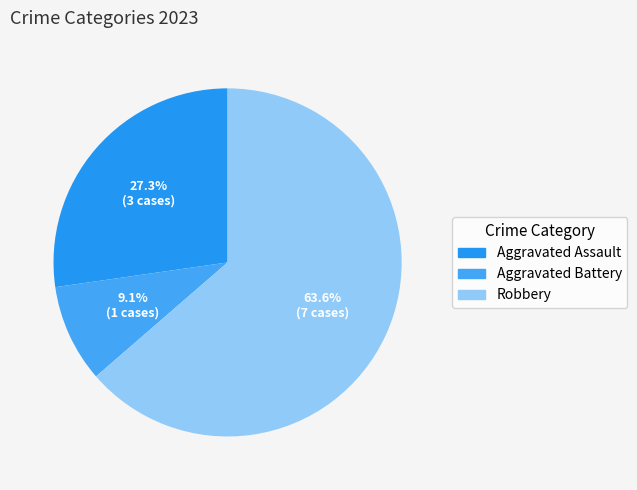

What is the ratio of the value at Robbery to the value at Aggravated Battery?

7.0